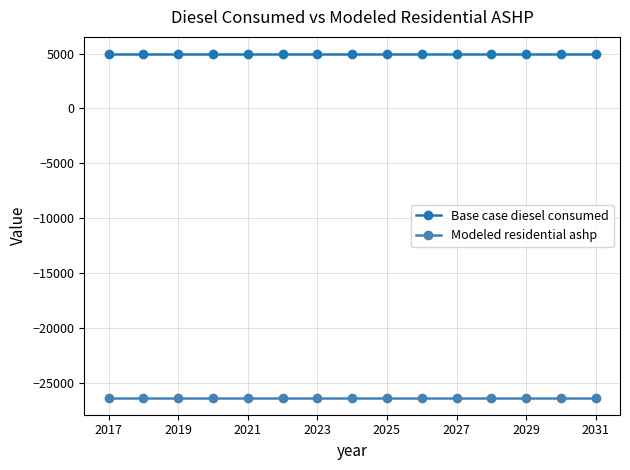

Does the chart display data point markers on the line(s)?

Yes